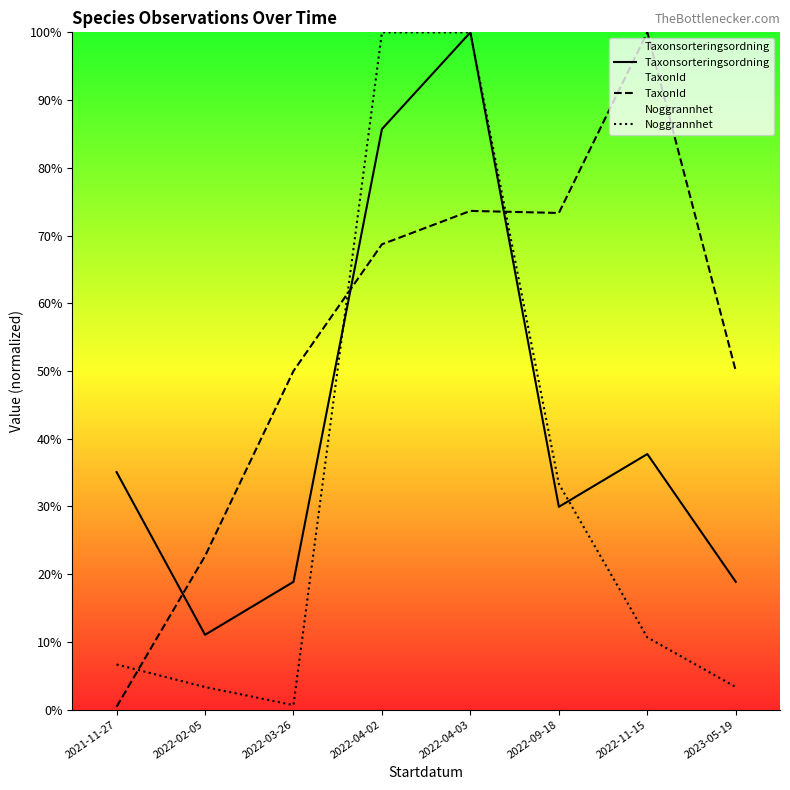

What is the spread (max minus min) of values at 2022-04-02?

31.3